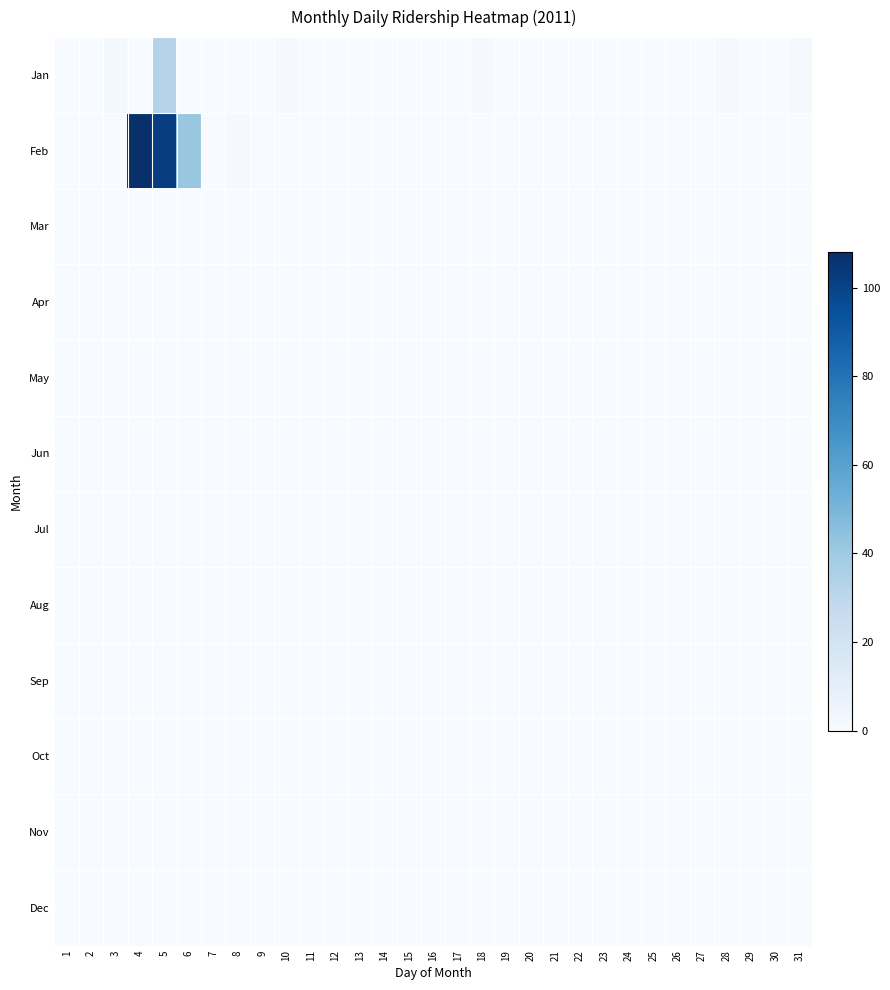

Which has a higher value, 1 or 15?

1